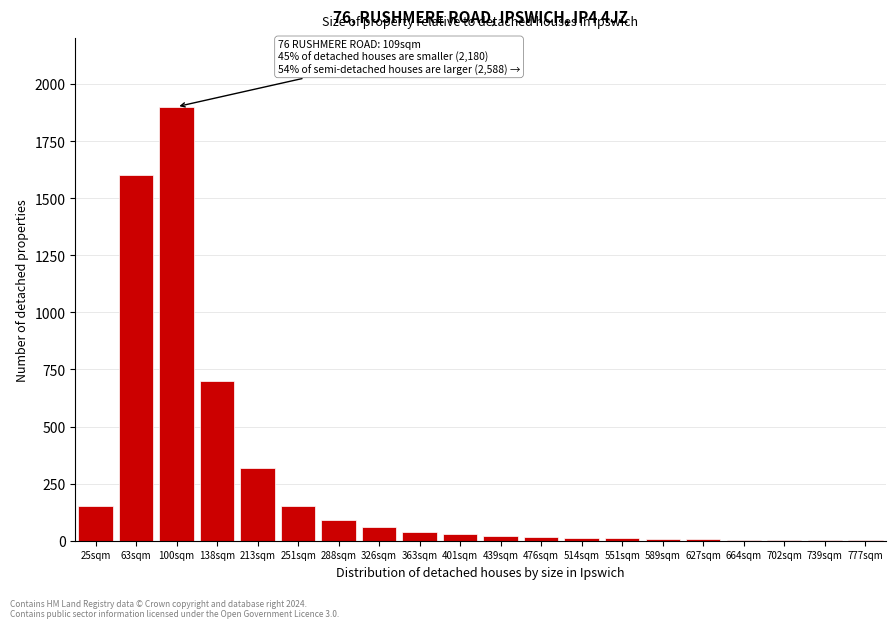

What is the sum of all values?

5125